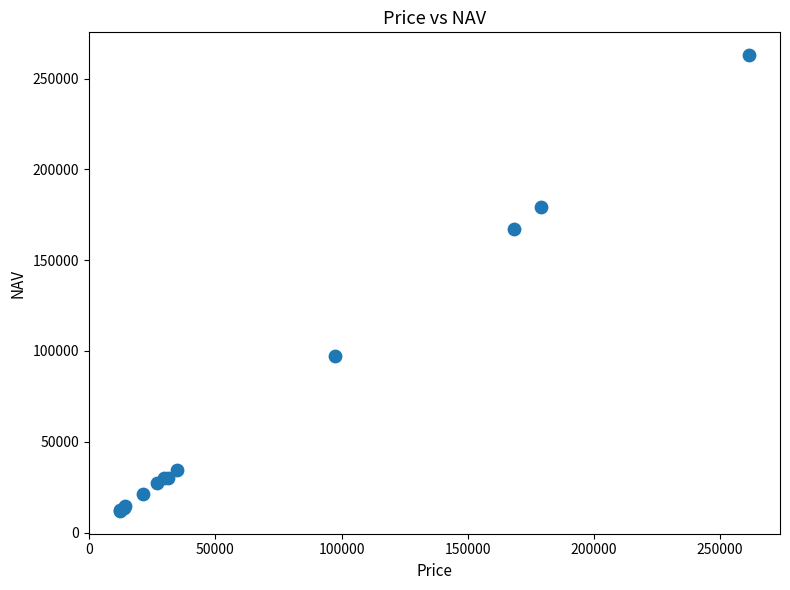

What Y value in the scatter plot is closest to 137440?

167333